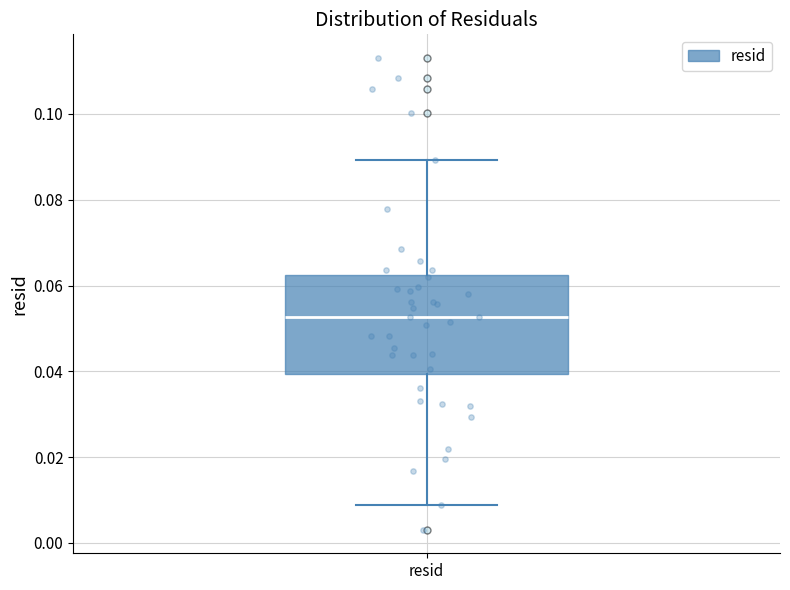

Read this box plot against the y-axis: the position of the median line, the range covered by the box, and the ends of both whiskers. The values are not printed on the chart, so give them approximately, as read against the axis.

median 0.052, box 0.040 to 0.062, whiskers 0.008 to 0.090